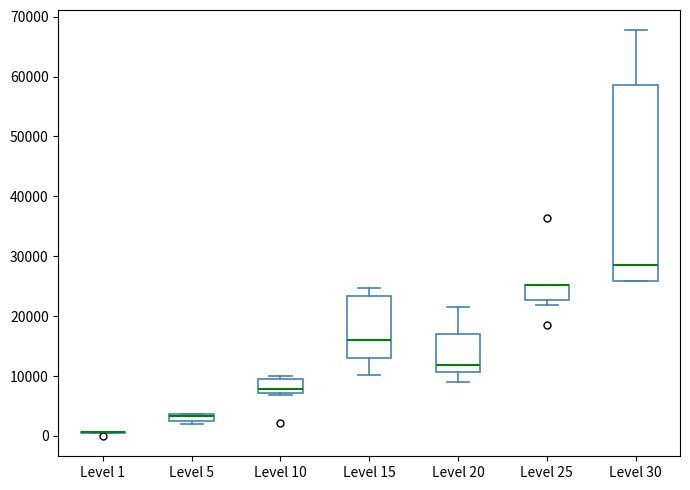

Which box is the tallest, from its lower edge to its upper edge?

Level 30